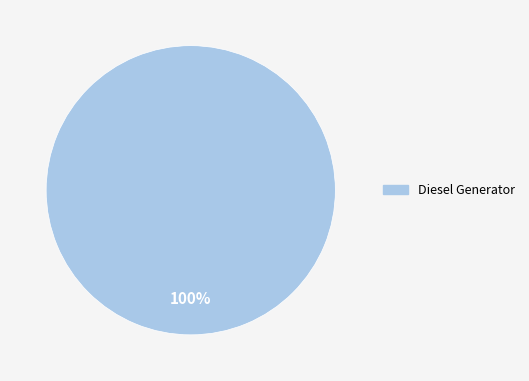

Does any single category account for the majority?

Yes